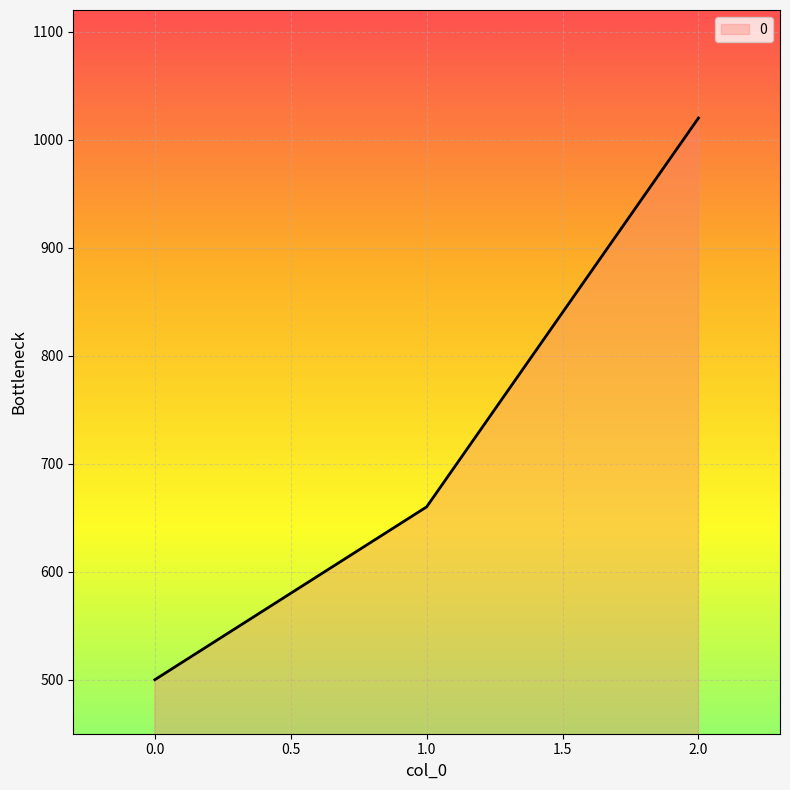

Where is the data nearest to the value 760?

1.0